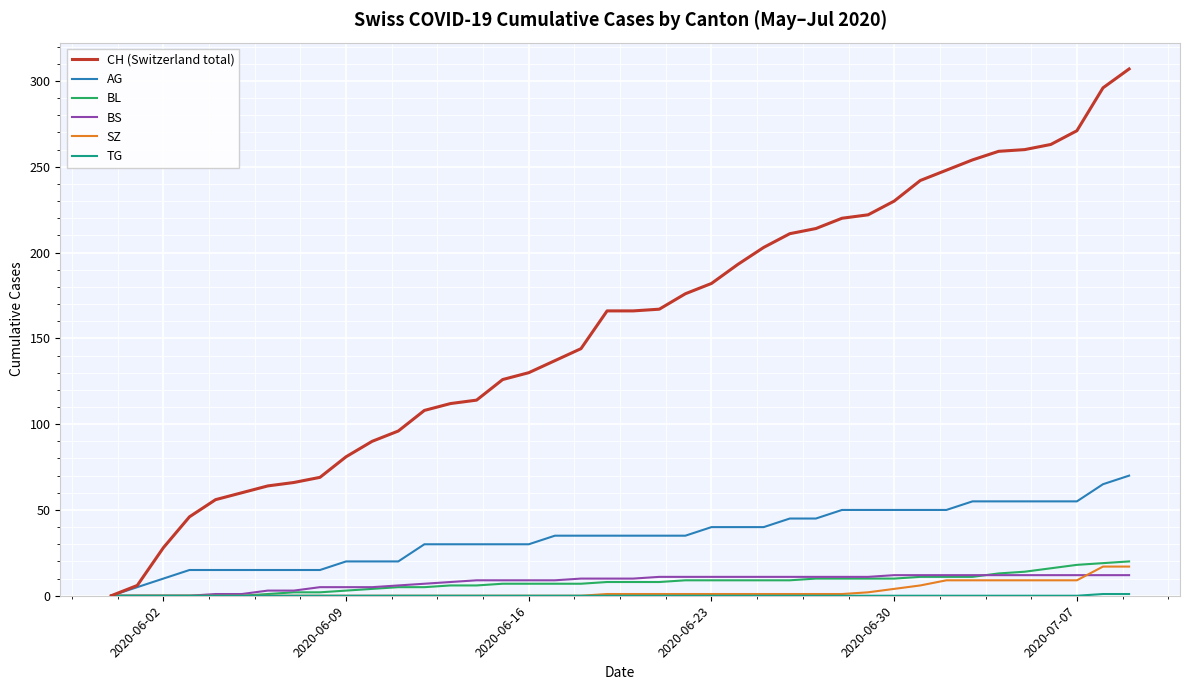

How many lines are shown in the chart?

6